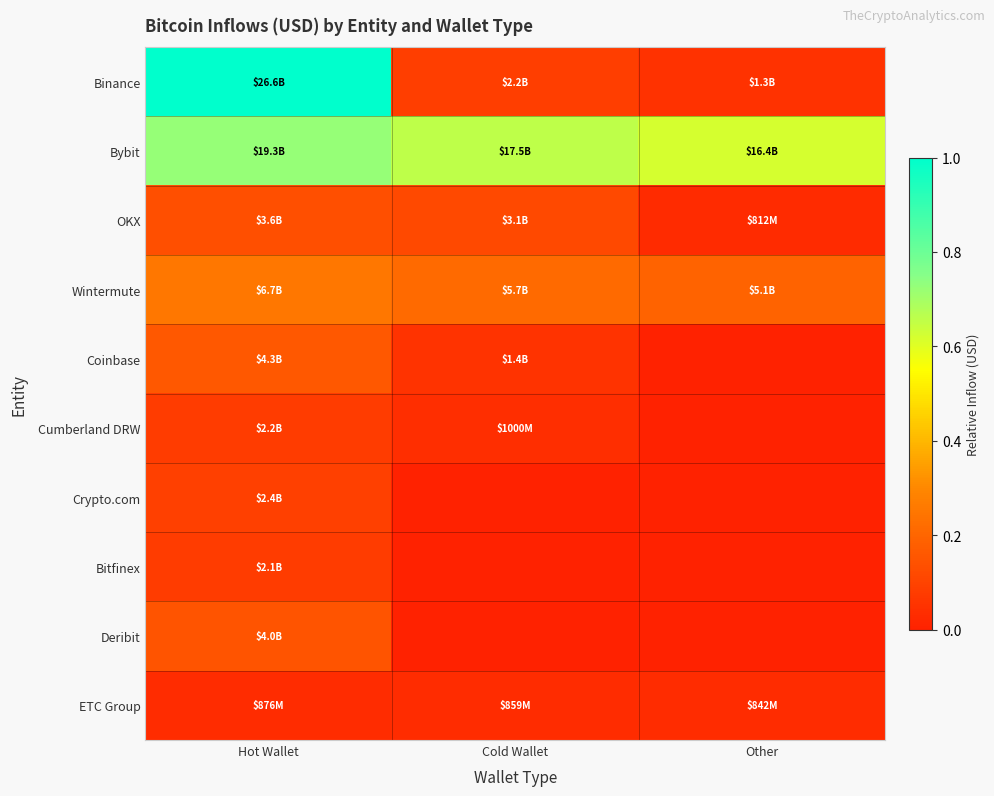

Between Hot Wallet and Other, which series saw the biggest shift?

Binance